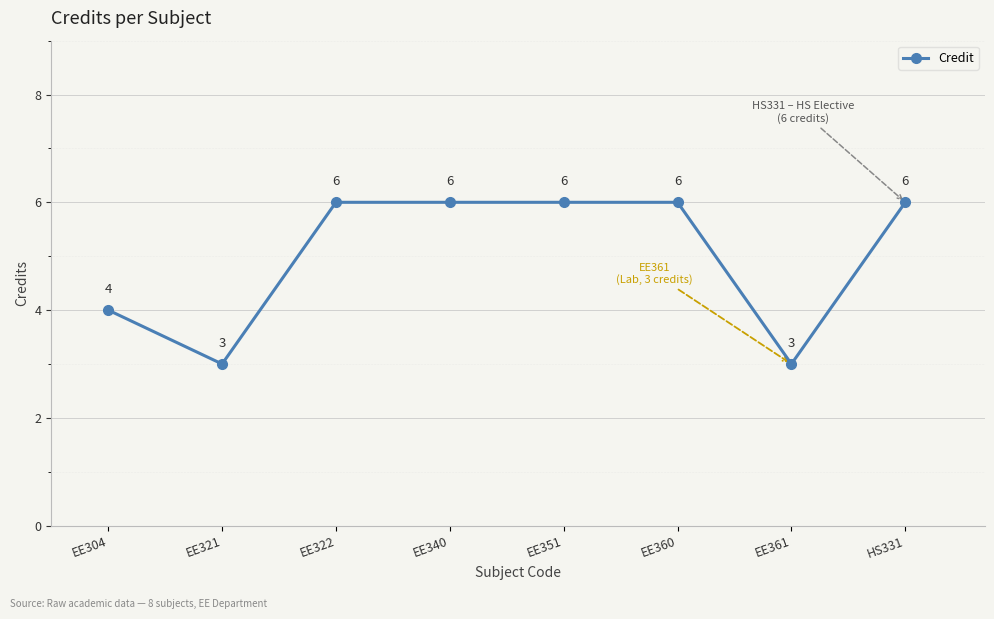

Reading left to right, what are all the values shown in this chart?

4	3	6	6	6	6	3	6